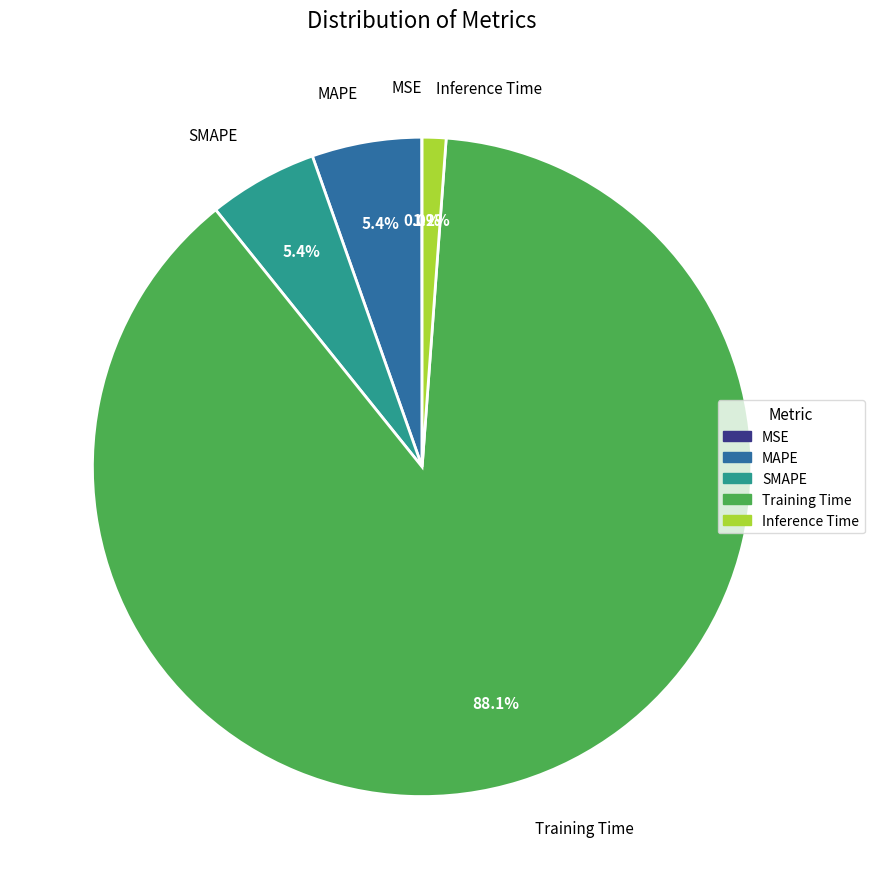

What is the largest slice in the pie chart?

Training Time